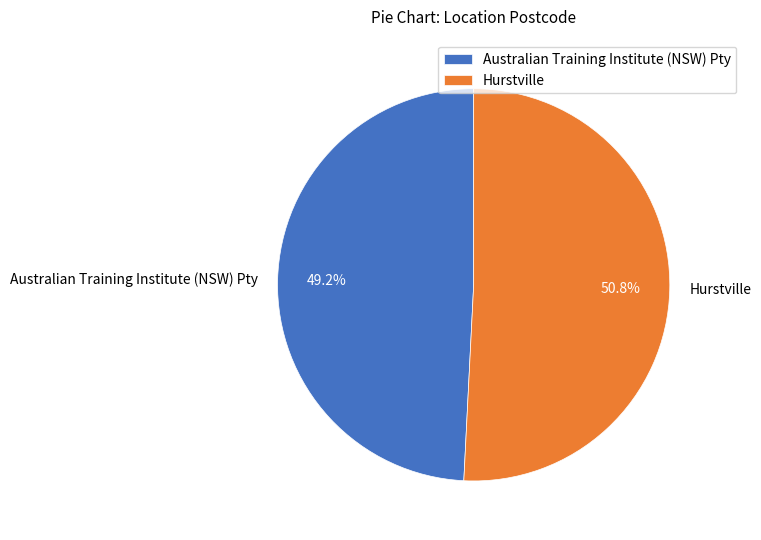

Combined, what portion of the pie is Australian Training Institute (NSW) Pty and Hurstville?

100.0%